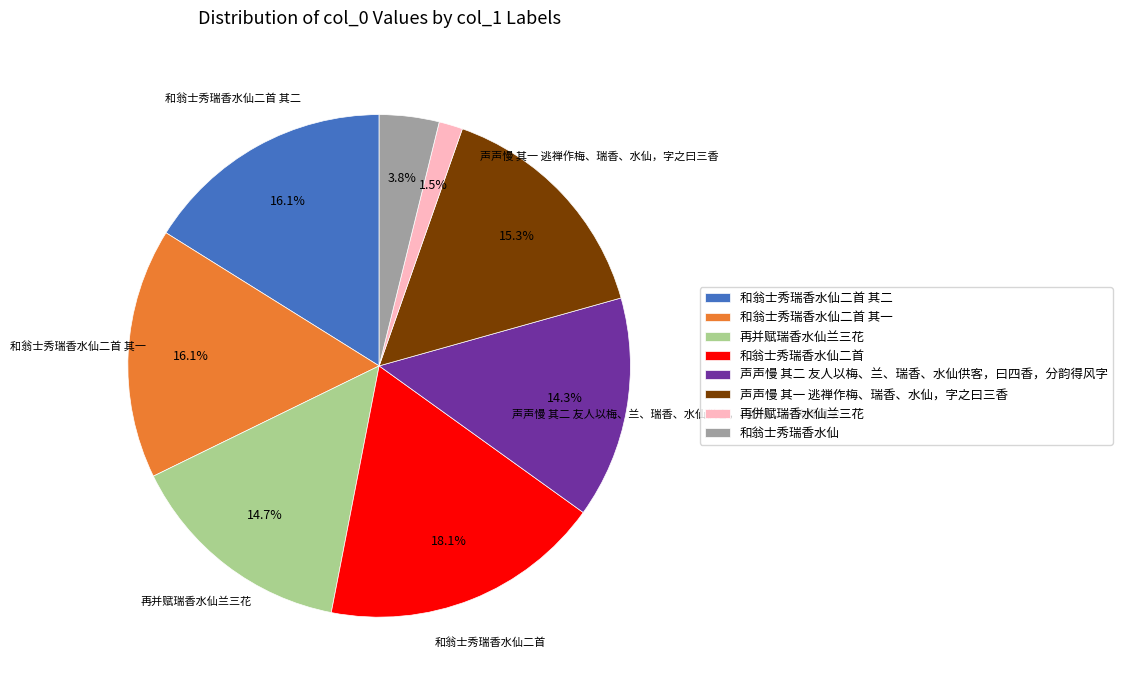

To the nearest percent, what portion does 和翁士秀瑞香水仙 represent?

4%